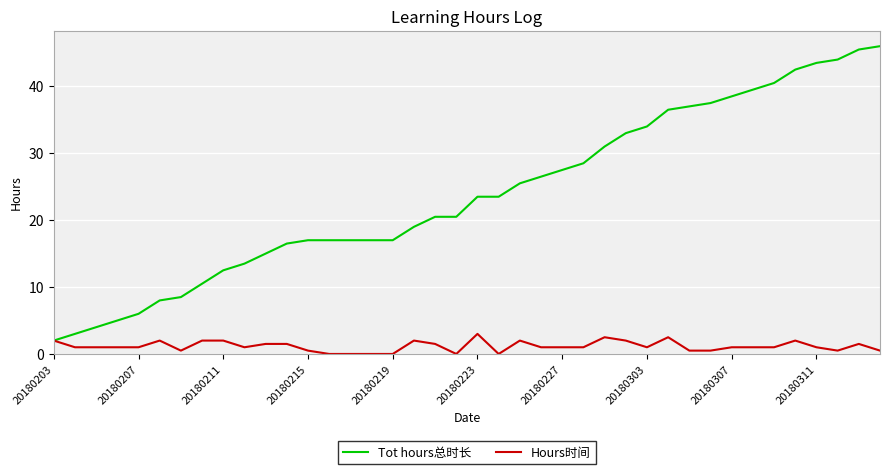

Rank the series by their maximum value, from highest to lowest.

Tot hours总时长, Hours时间